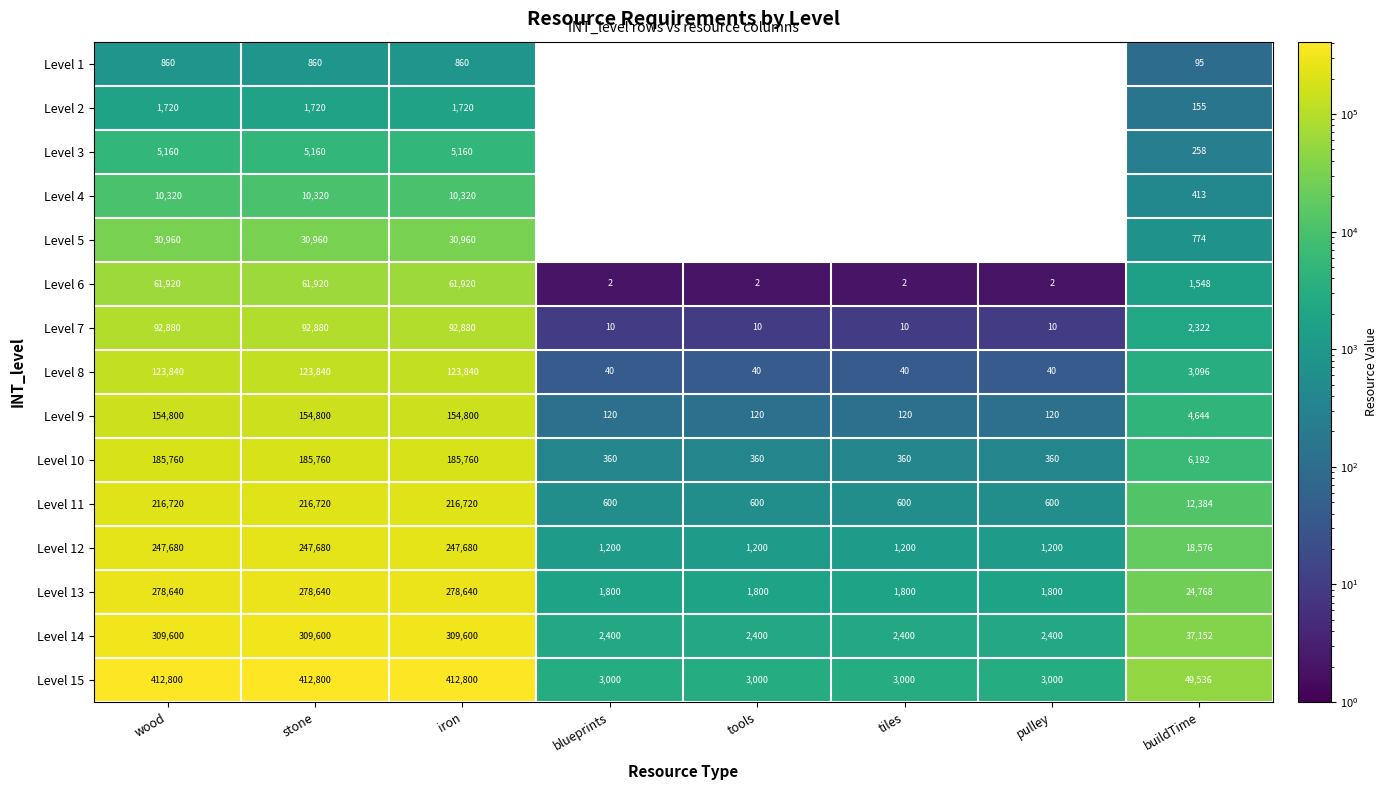

At how many categories does at least one series exceed 250124?

3